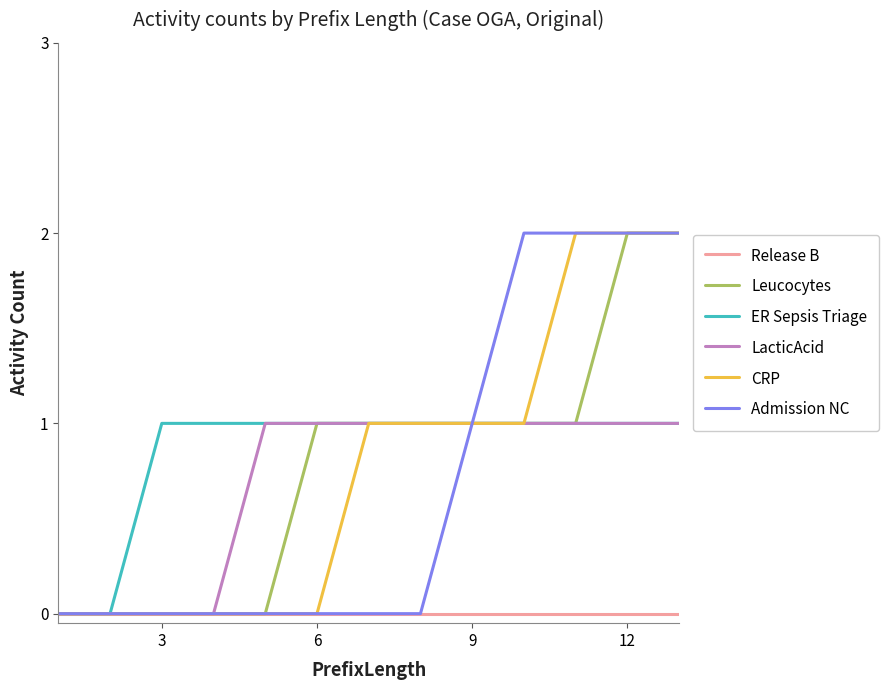

True or false: Admission NC and ER Sepsis Triage intersect in this chart.

False